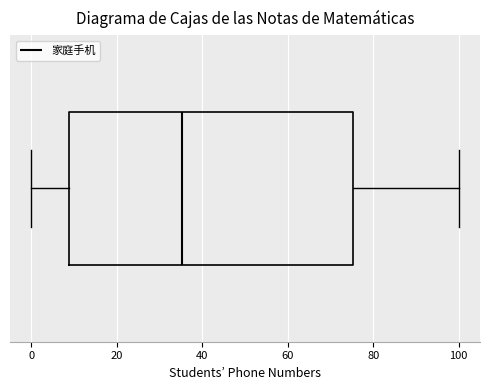

Where does the median line of the box sit on the x-axis? The values are not printed on the chart, so give them approximately, as read against the axis.

36